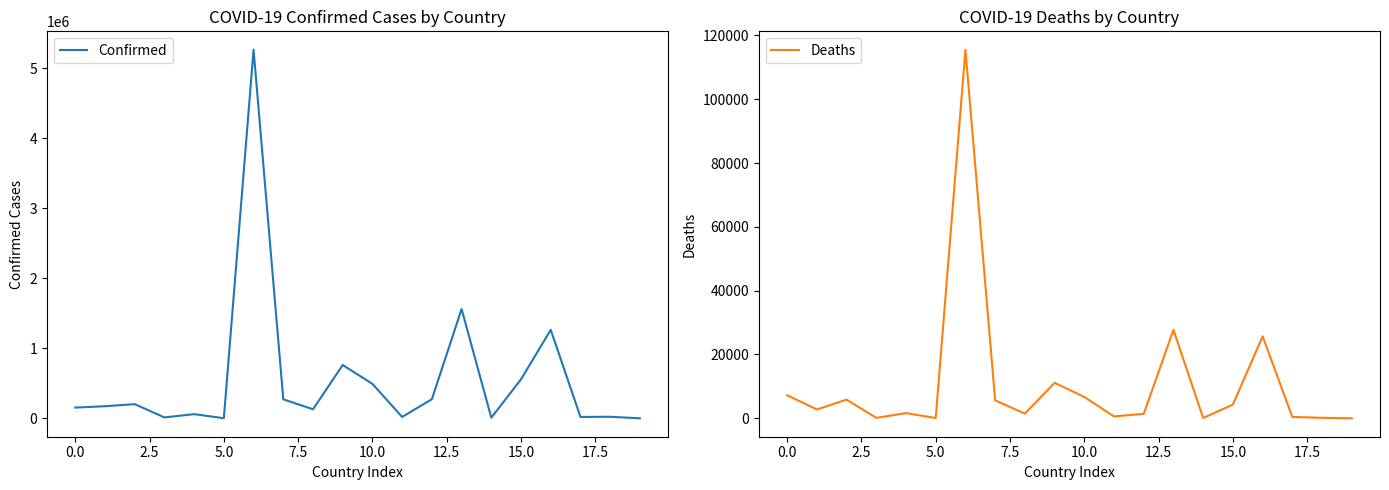

What position from the left is 18?

19